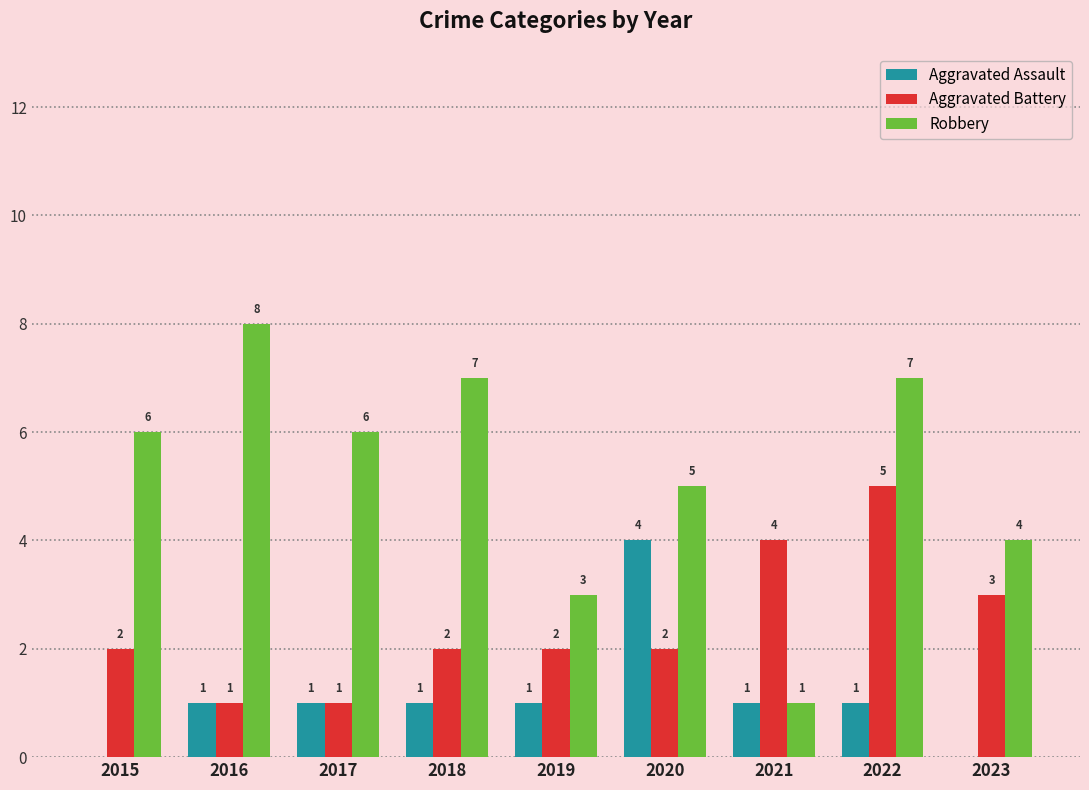

How many Aggravated Battery values are between 2 and 3?

5